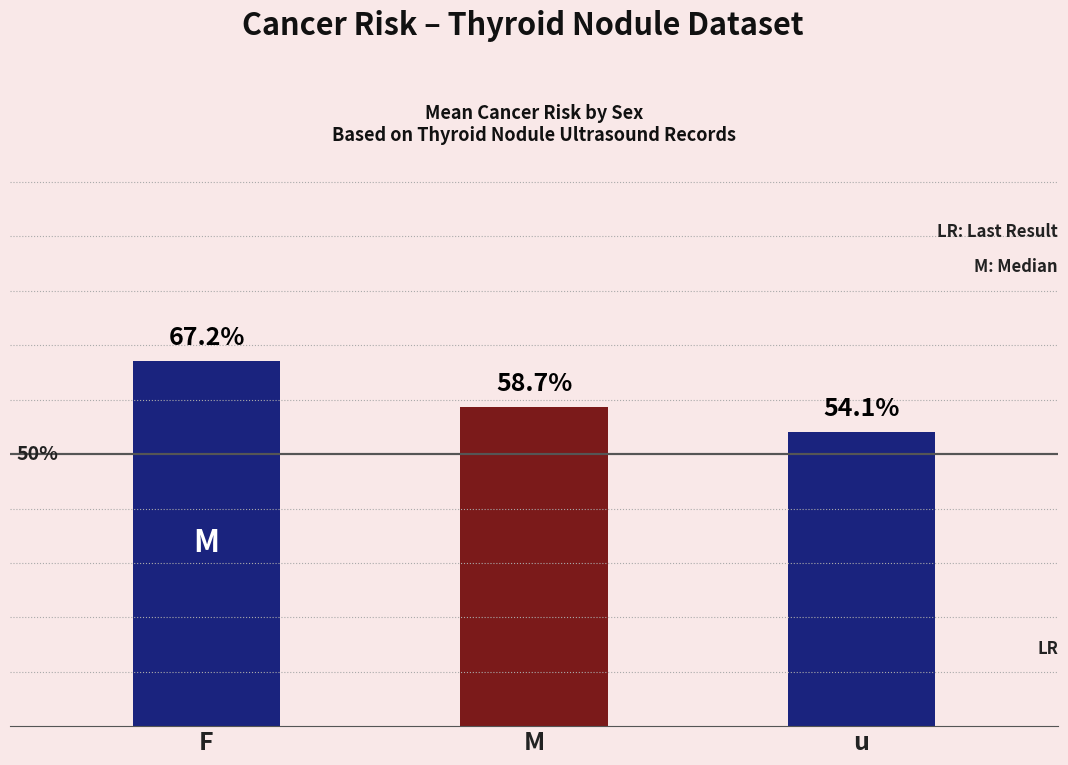

Which has a higher value, F or M?

F